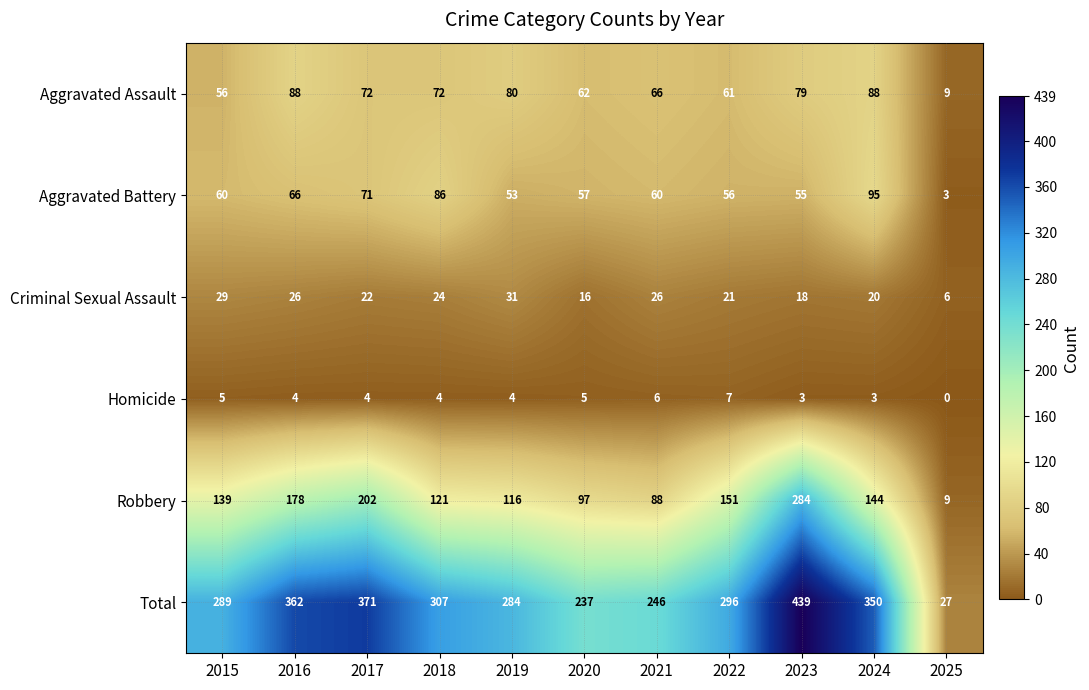

Count the Homicide values in the range 3 to 5.

8